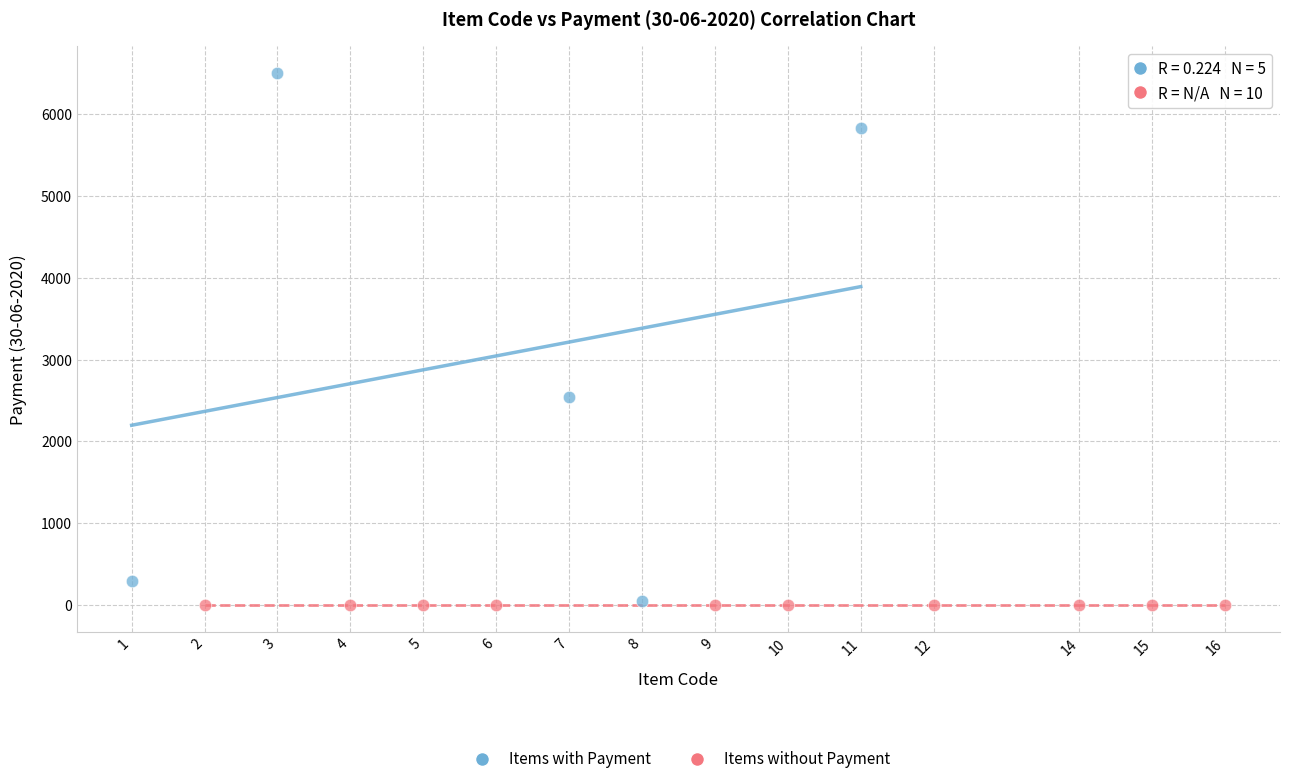

Which series reaches the maximum Y coordinate?

Items with Payment